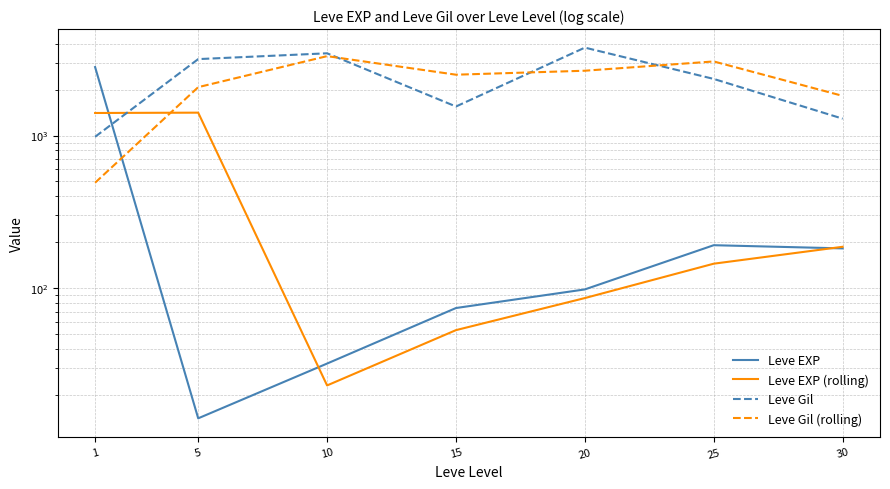

Between 15 and 10, which is larger?

15